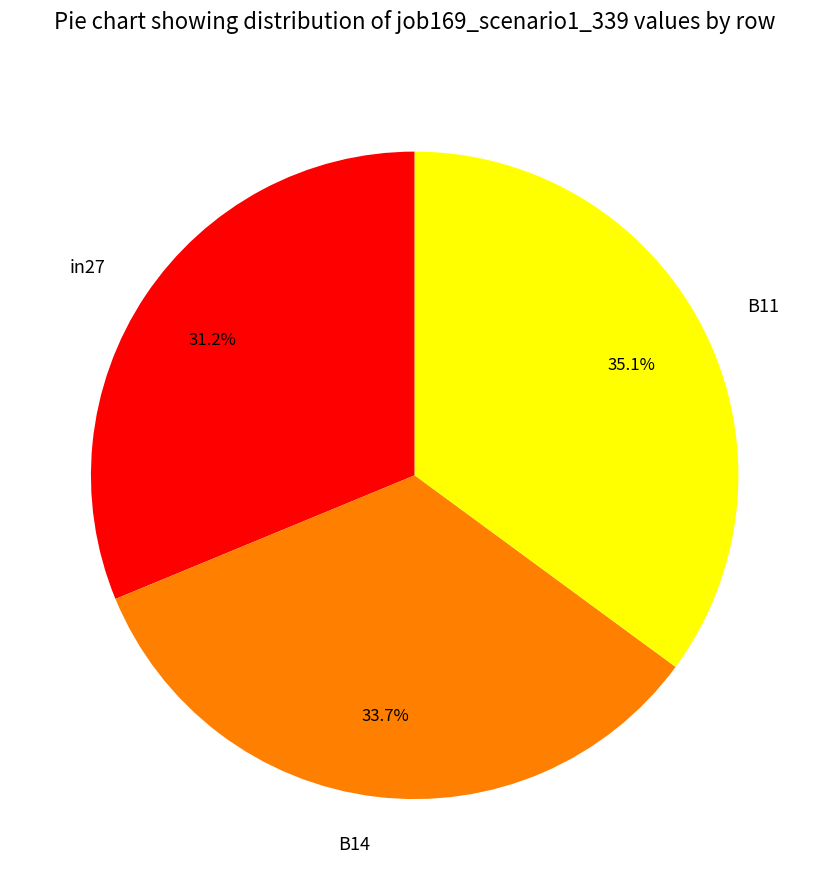

Which slice is the smallest?

in27